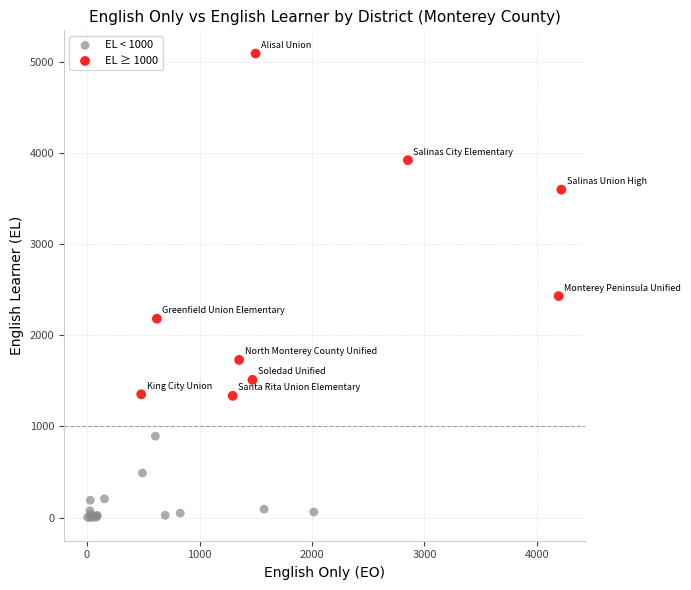

Which series contains the lowest Y value?

EL < 1000